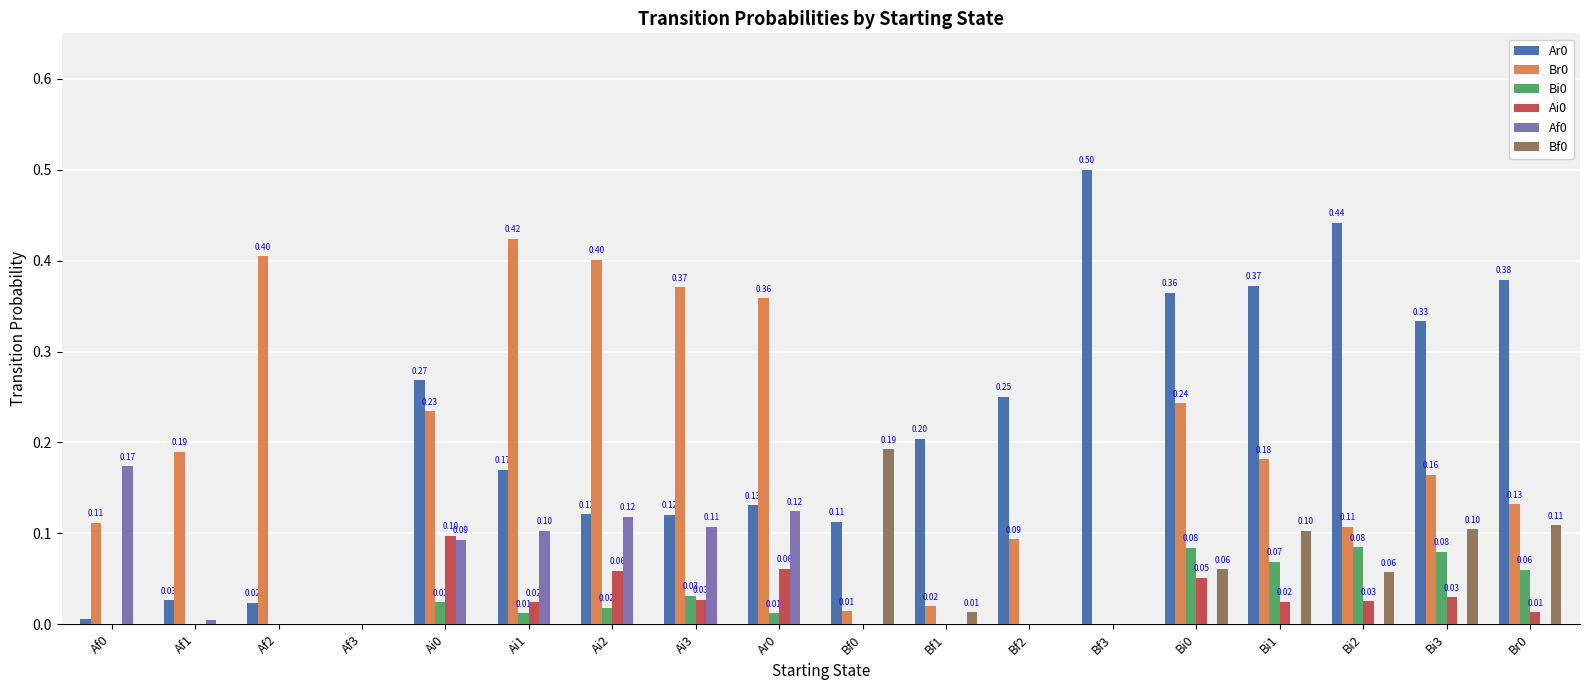

Is the value of Ai0 at Af2 greater than the value of Bf0 at Bf1?

No